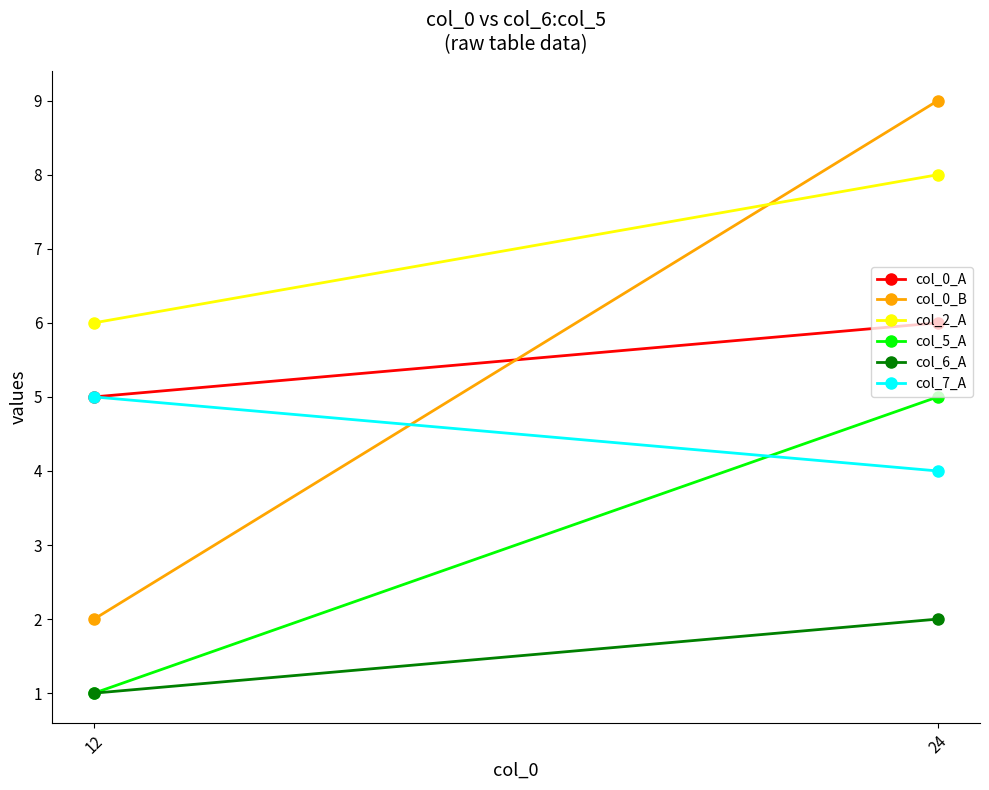

Between 24 and 12, which is larger?

24